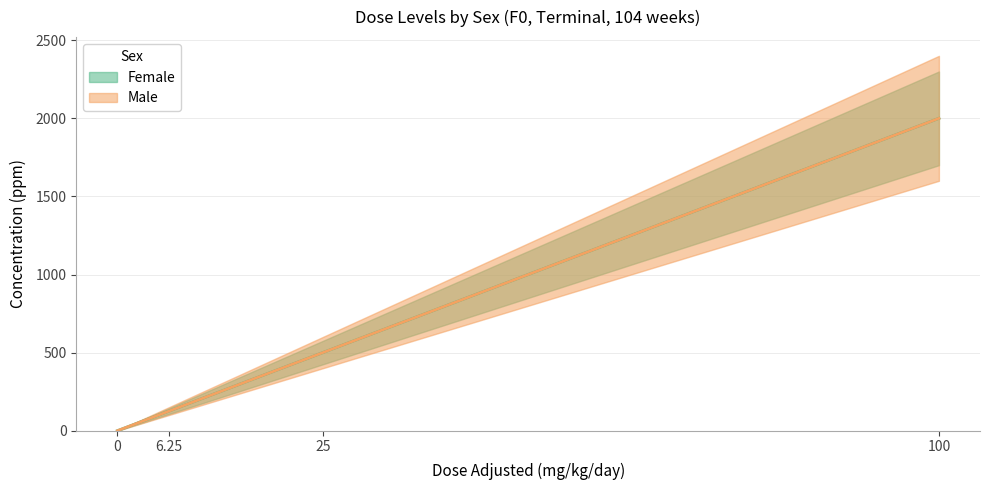

At how many categories does at least one series exceed 935?

1